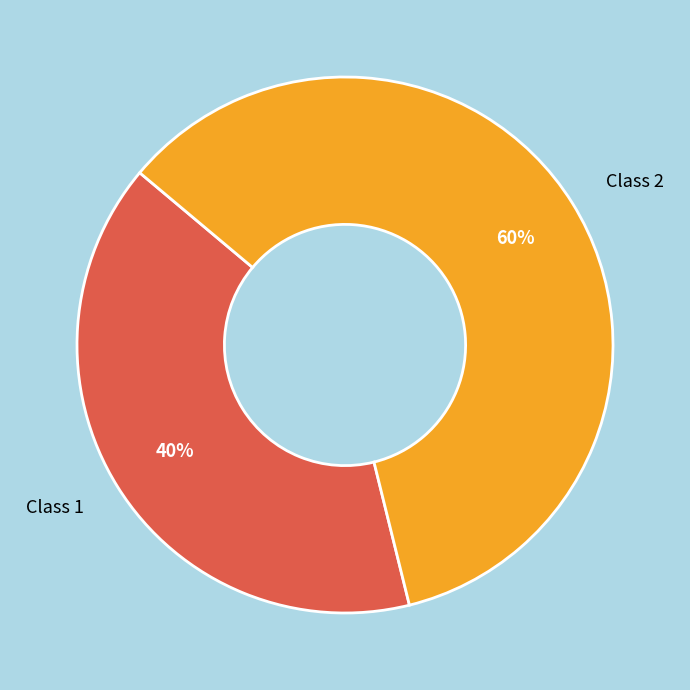

The Class 1 slice represents 52% of the pie. True or false?

False